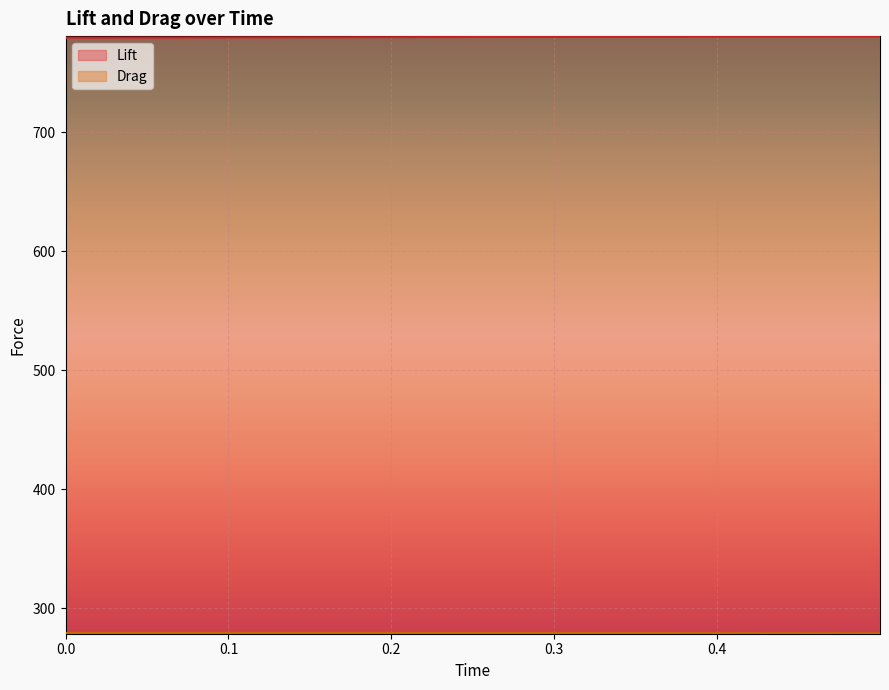

What is the difference between the second highest and minimum values in the Lift series?

1.0